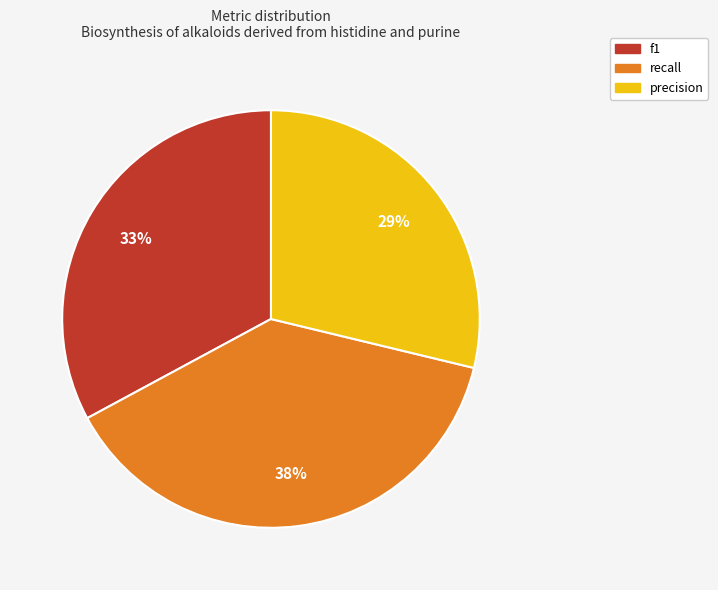

Does f1 represent more than half of the total?

No